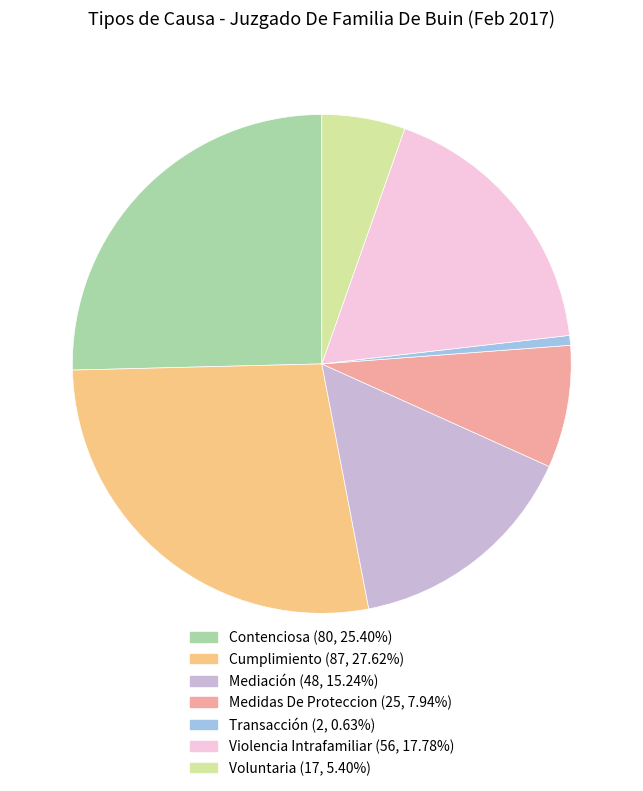

Which slice is the smallest?

Transacción